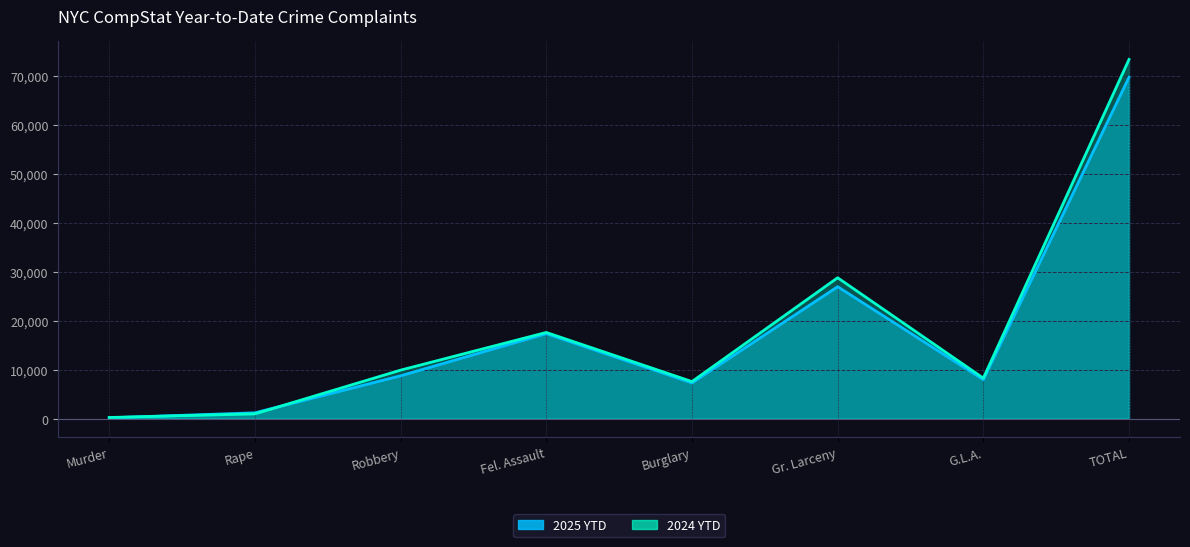

What are all the series names shown in the legend?

2025 YTD, 2024 YTD